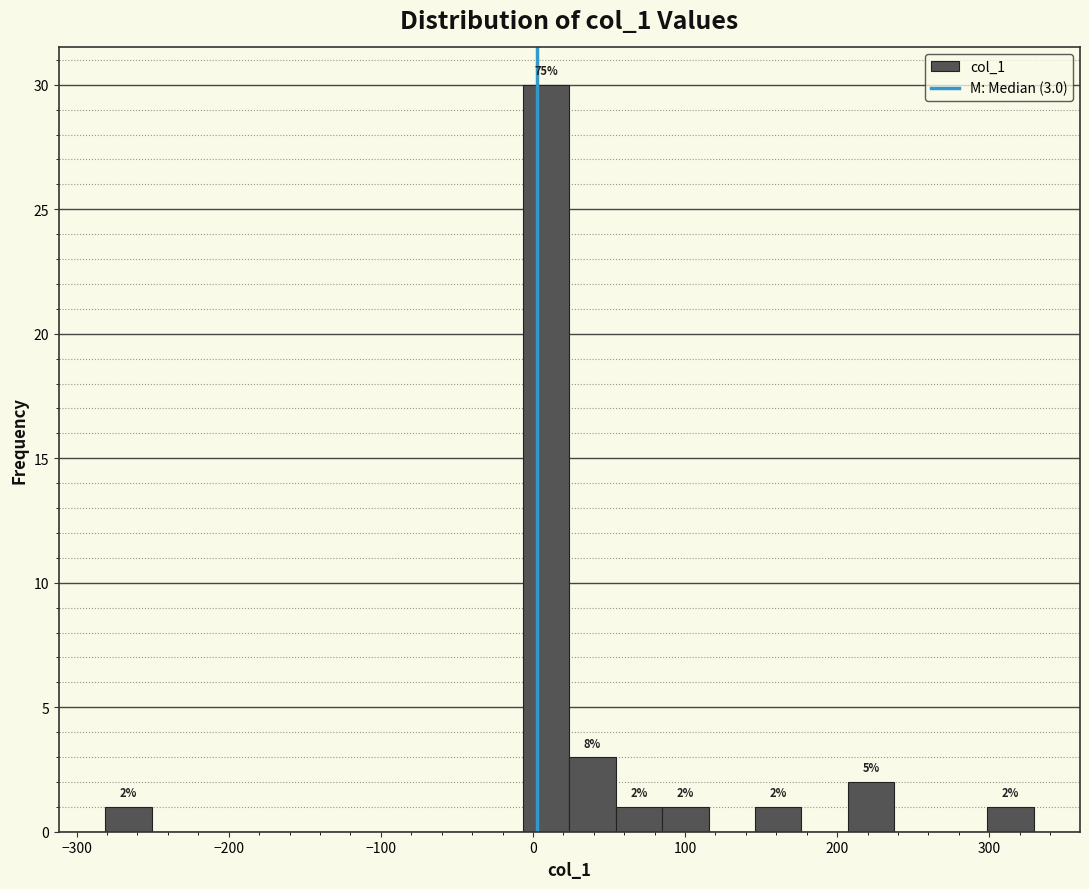

Read against the x-axis, roughly where is the centre of the tallest bar?

10